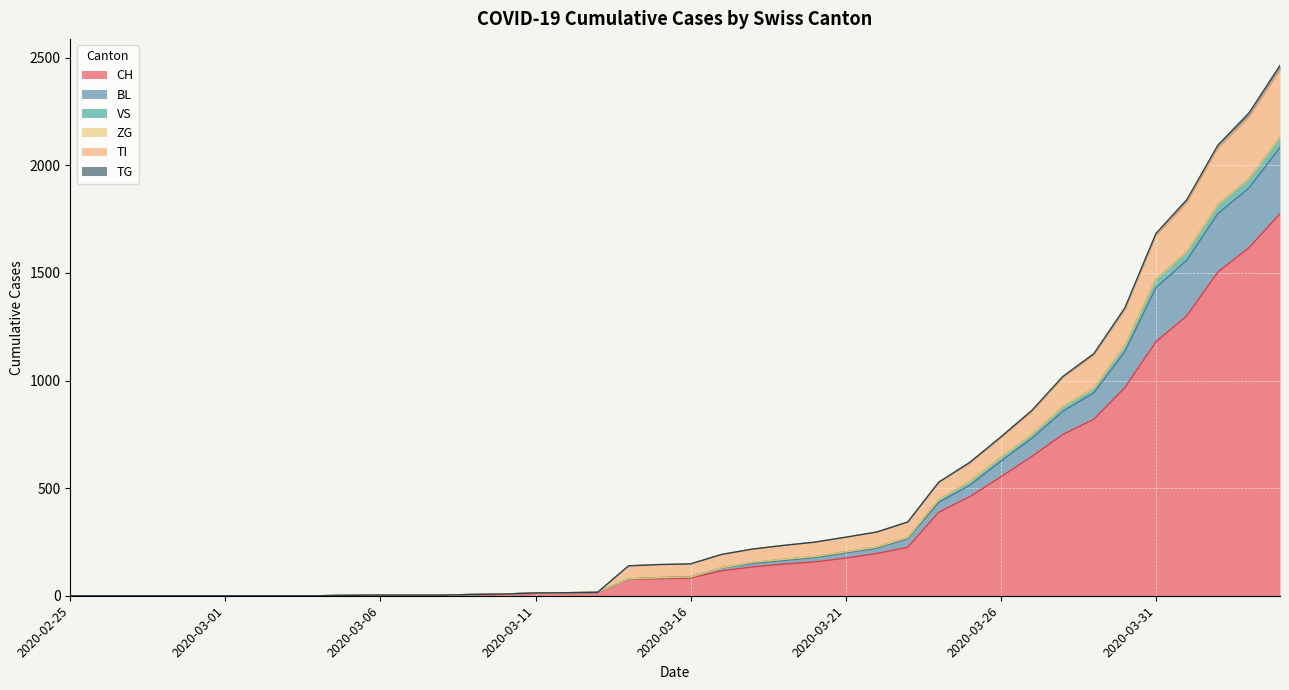

What is the average value of the CH series?

335